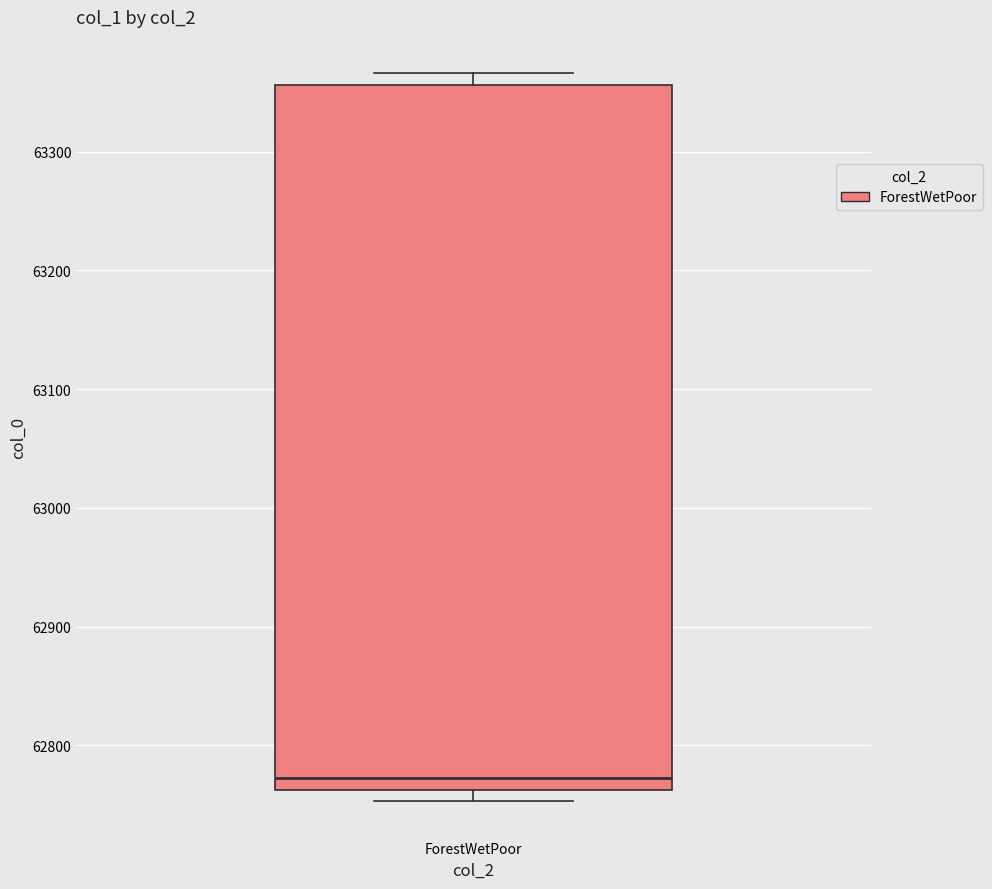

Read this box plot against the y-axis: the position of the median line, the range covered by the box, and the ends of both whiskers. The values are not printed on the chart, so give them approximately, as read against the axis.

median 62770, box 62760 to 63360, whiskers 62750 to 63370